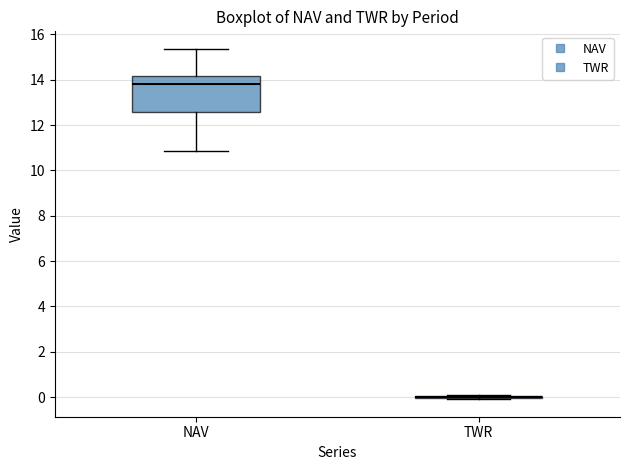

Where is the upper edge of the box for NAV on the y-axis? The values are not printed on the chart, so give them approximately, as read against the axis.

14.2